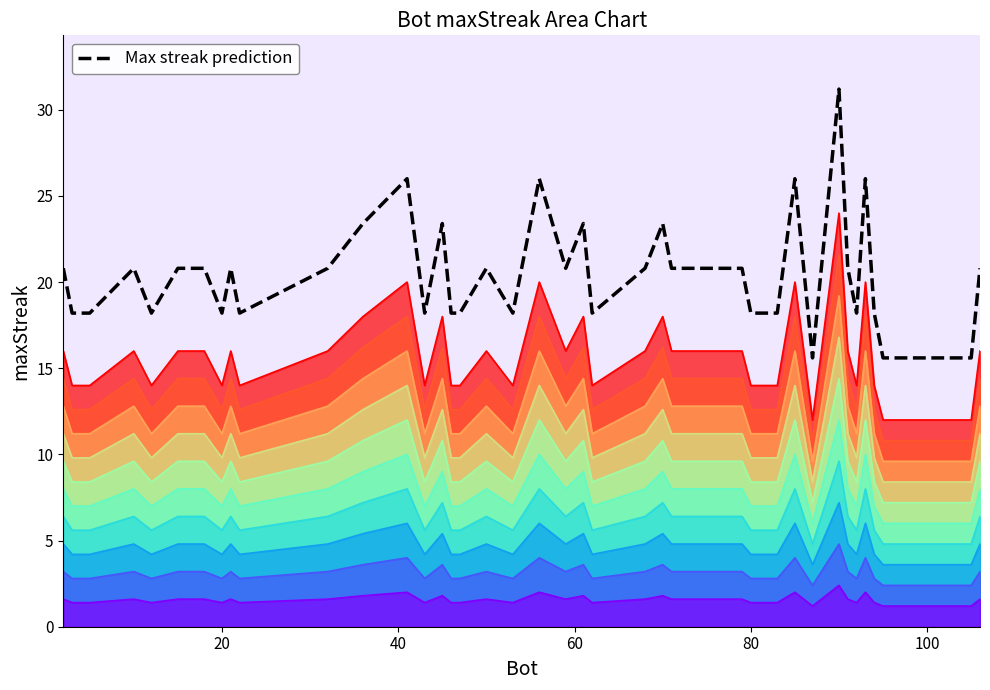

Reading left to right, extract all data points from this chart.

20.8	18.2	18.2	20.8	18.2	20.8	20.8	18.2	20.8	18.2	20.8	23.4	26.0	18.2	23.4	18.2	18.2	20.8	18.2	26.0	20.8	23.4	18.2	20.8	23.4	20.8	20.8	20.8	18.2	18.2	26.0	15.6	31.2	20.8	18.2	26.0	18.2	15.6	15.6	20.8